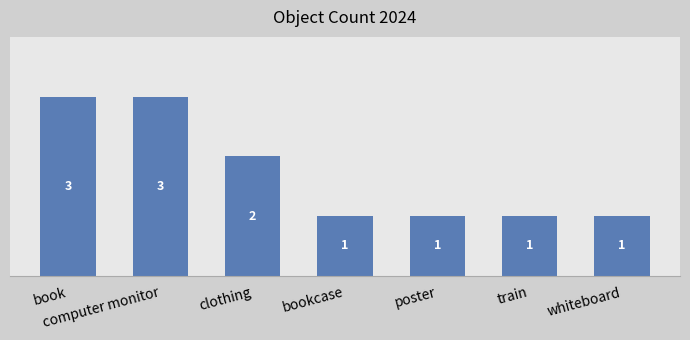

How many values exceed 1?

3